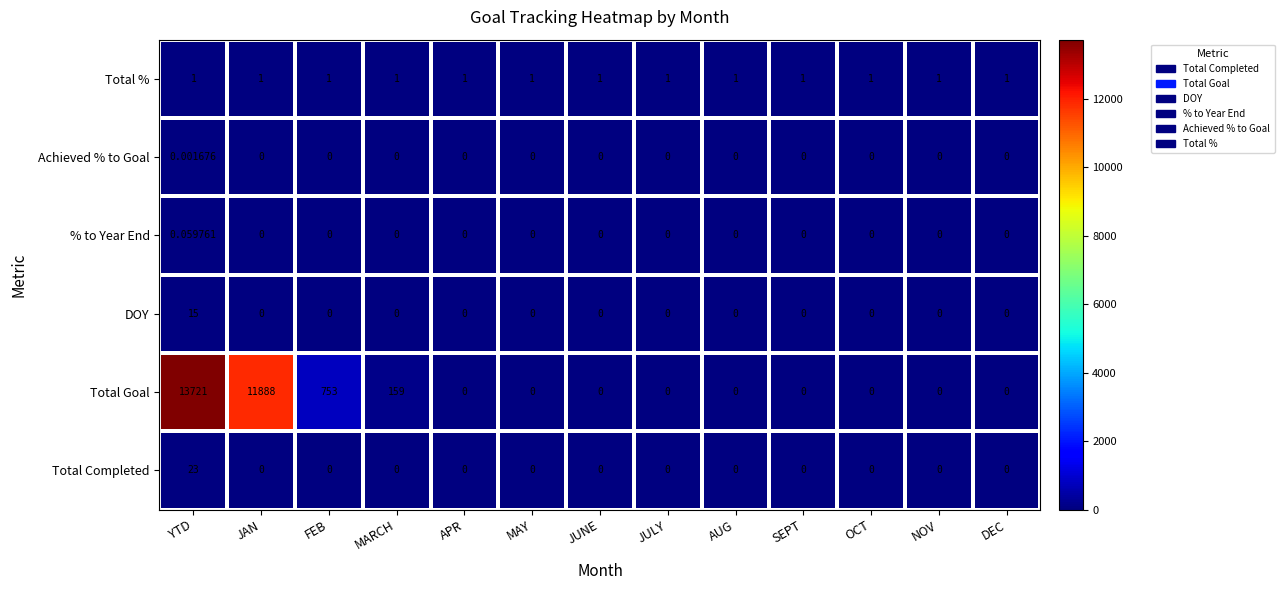

Which series changed the most between MARCH and APR?

Total Goal